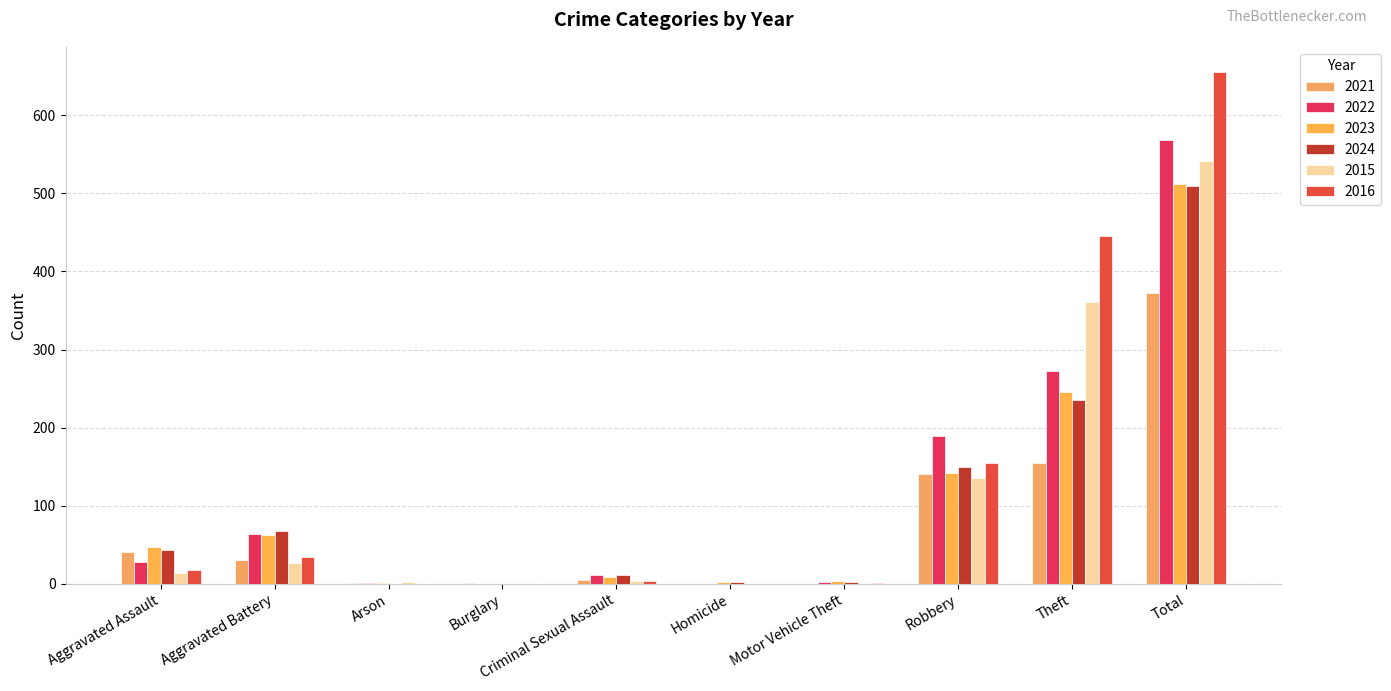

Count the number of categories in the chart.

10